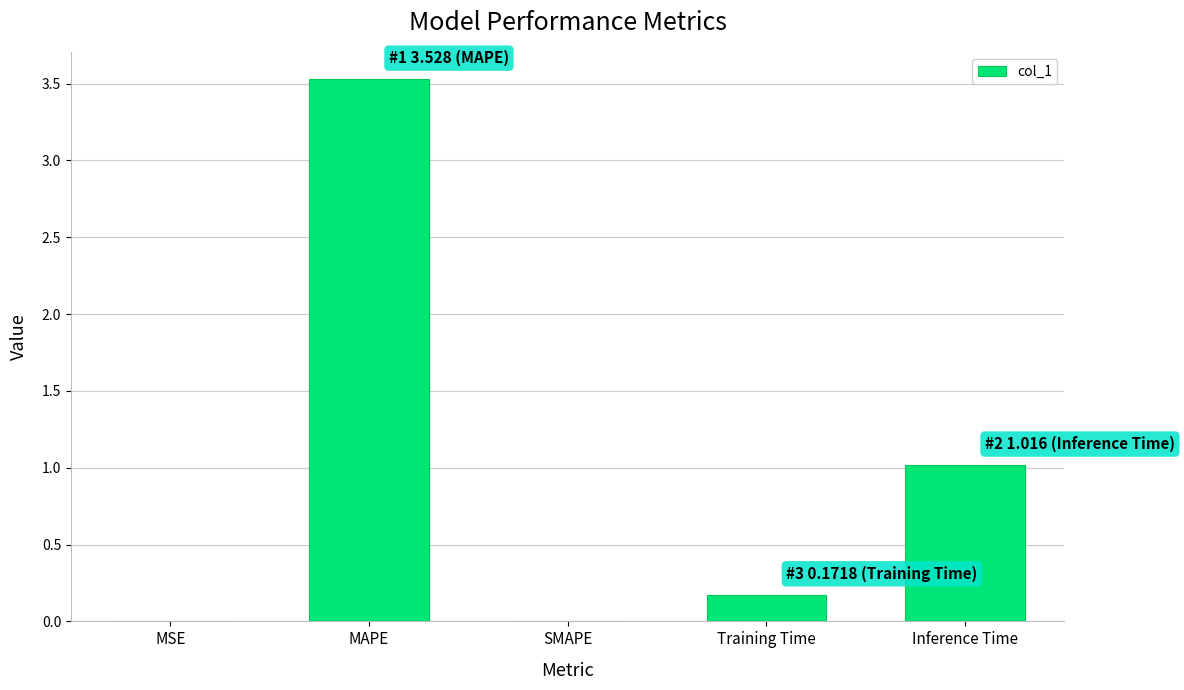

Is it true that the value at MSE is 0.0?

True